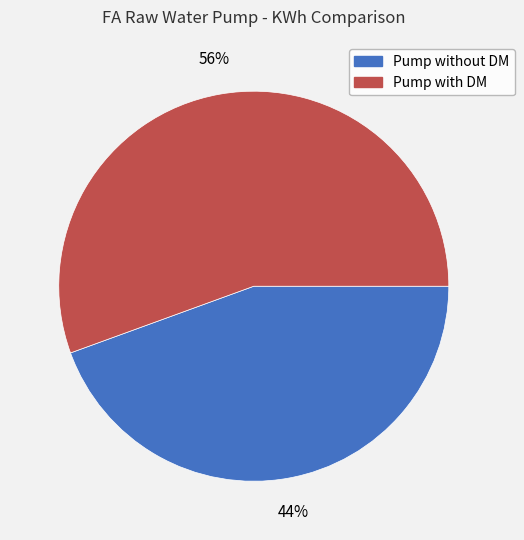

Is there any slice that represents more than half of the pie?

Yes